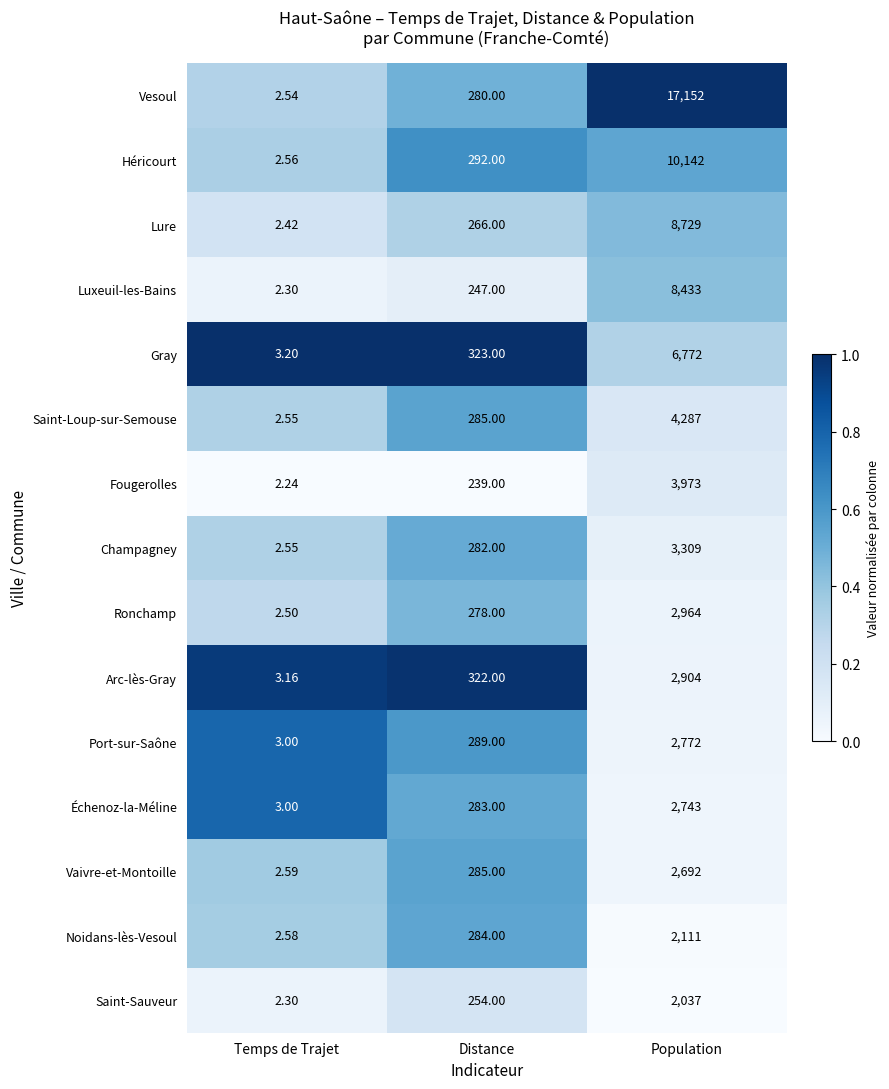

How many series are shown in this chart?

15